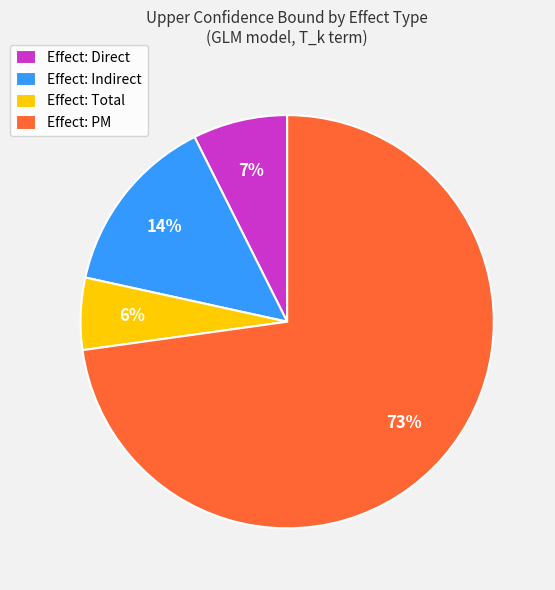

What percentage is the Effect: Direct slice, to the nearest percent?

7%